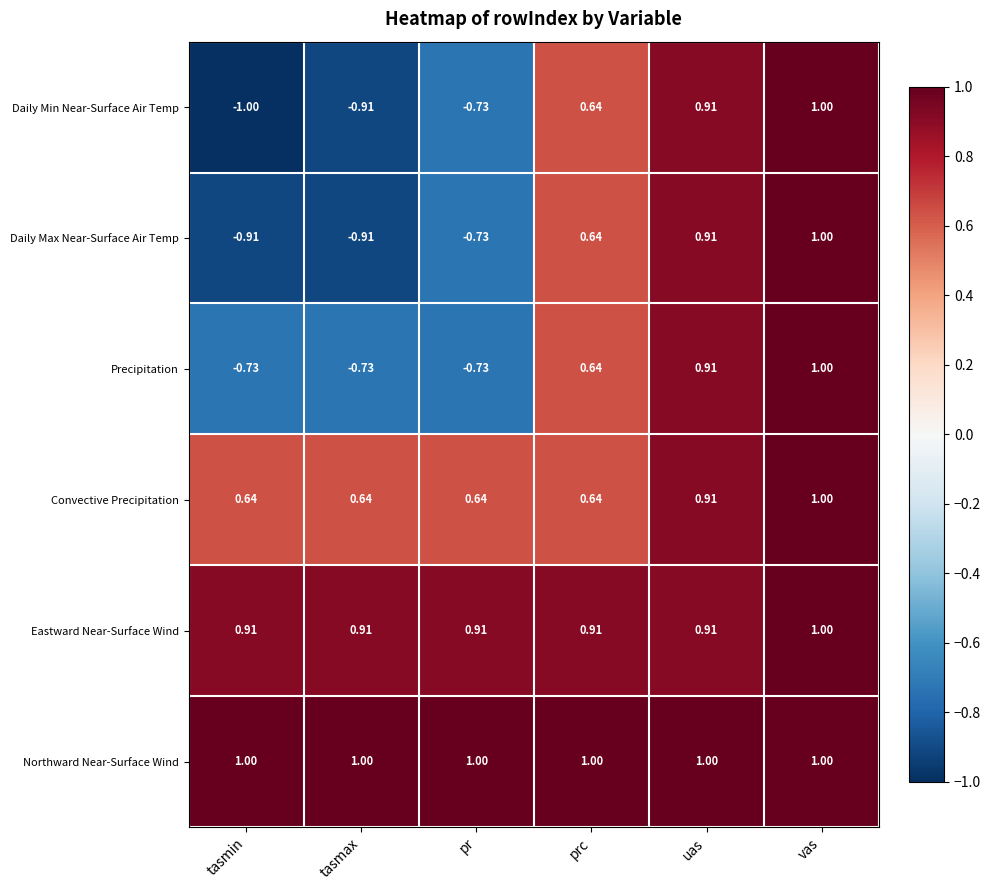

Where does the Daily Min Near-Surface Air Temp series first go above 0?

prc